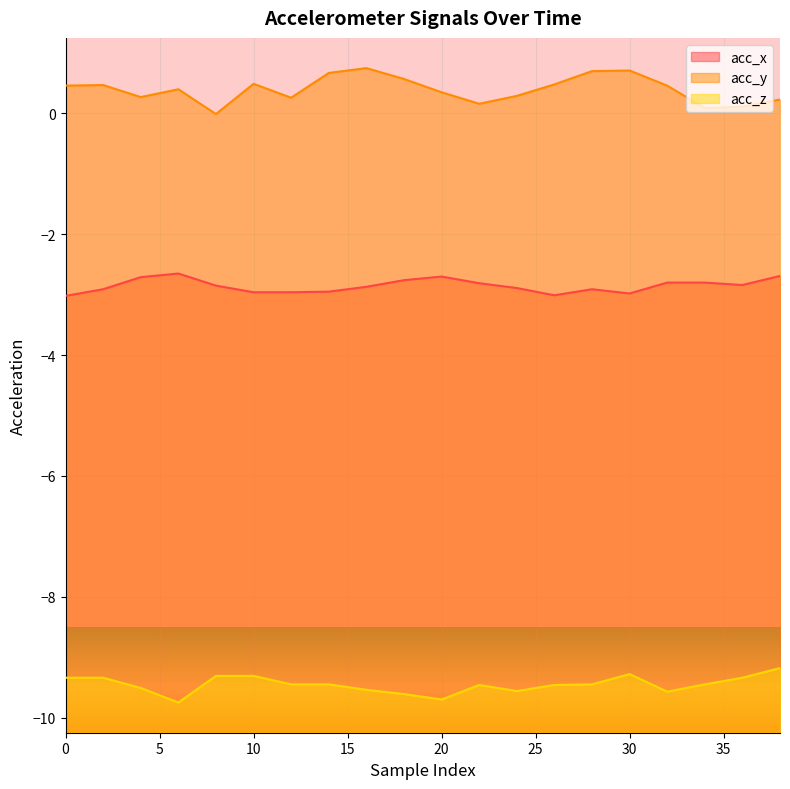

Is it true that acc_z equals -9.5 at 4?

True